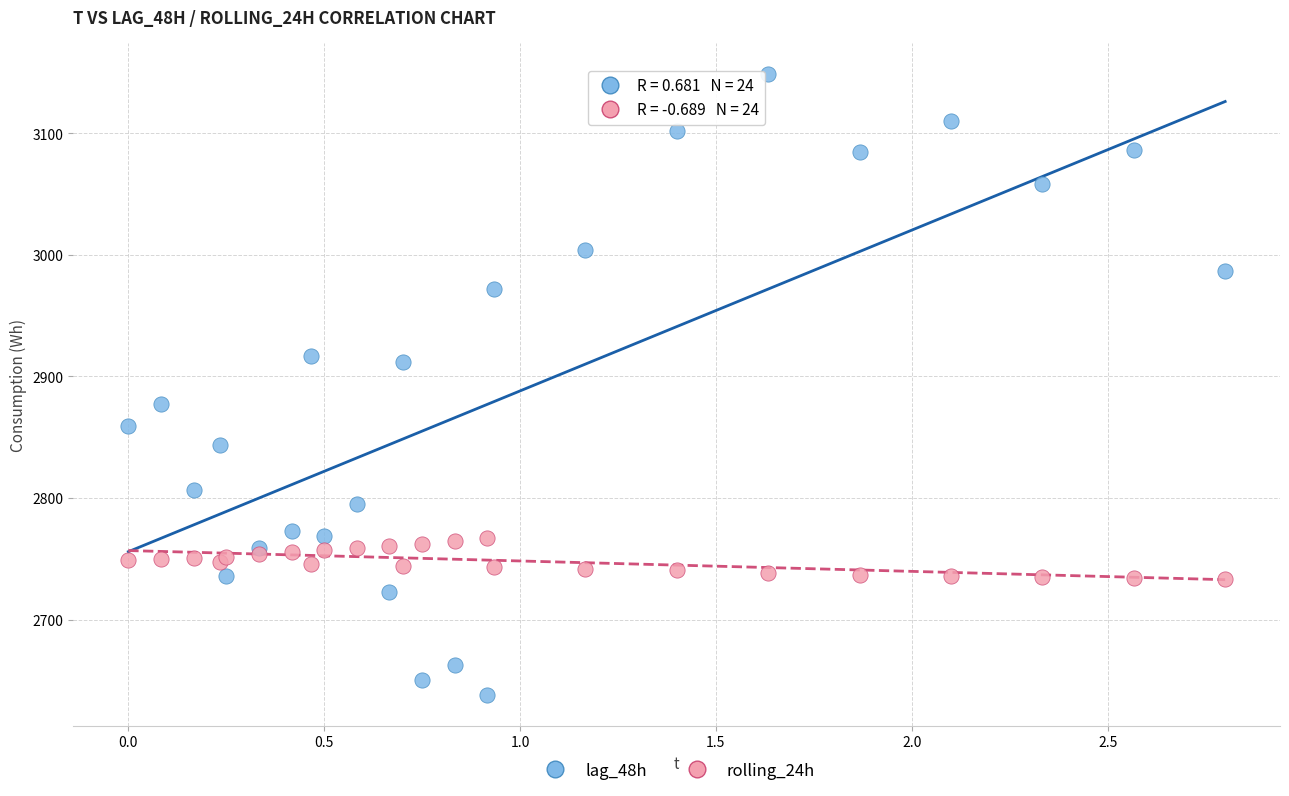

Which series has the largest Y range (max minus min)?

lag_48h